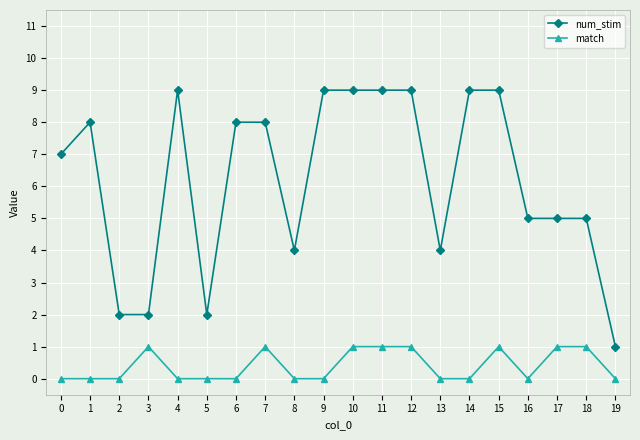

At which category does num_stim reach its first local peak?

1